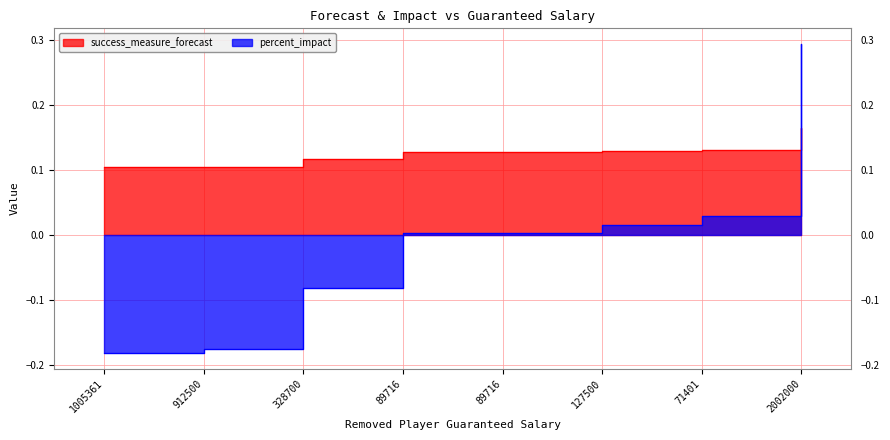

What is the value of the percent_impact point at the 2nd from the left?

-0.2